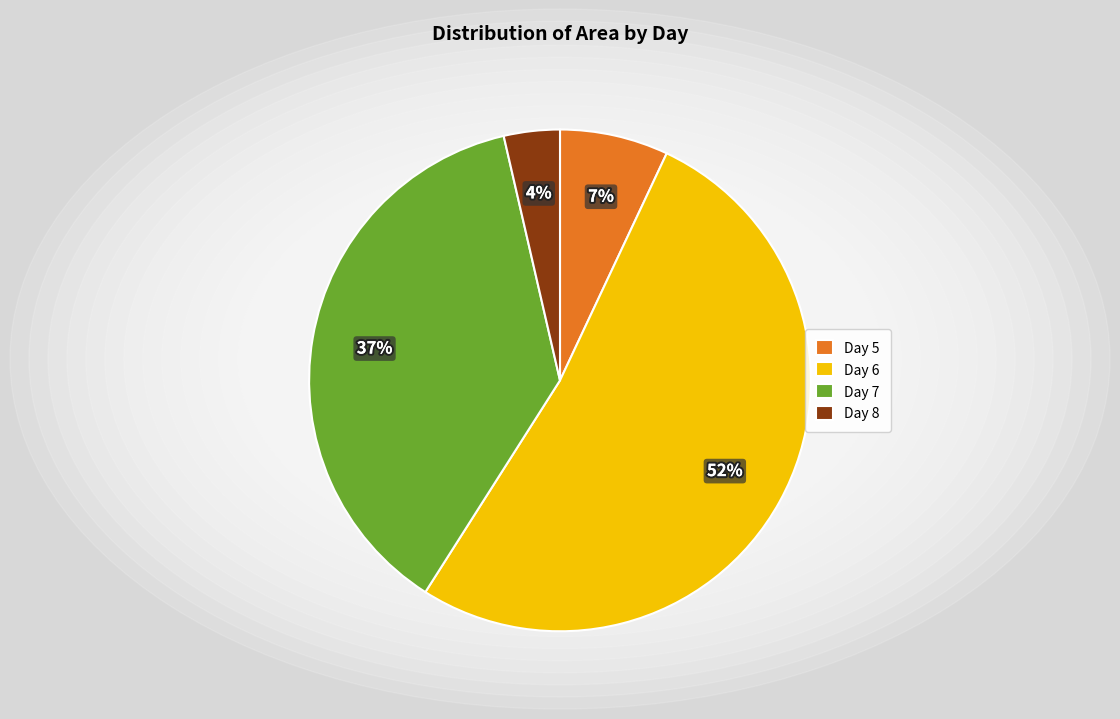

Is Day 7 the majority of the pie?

No